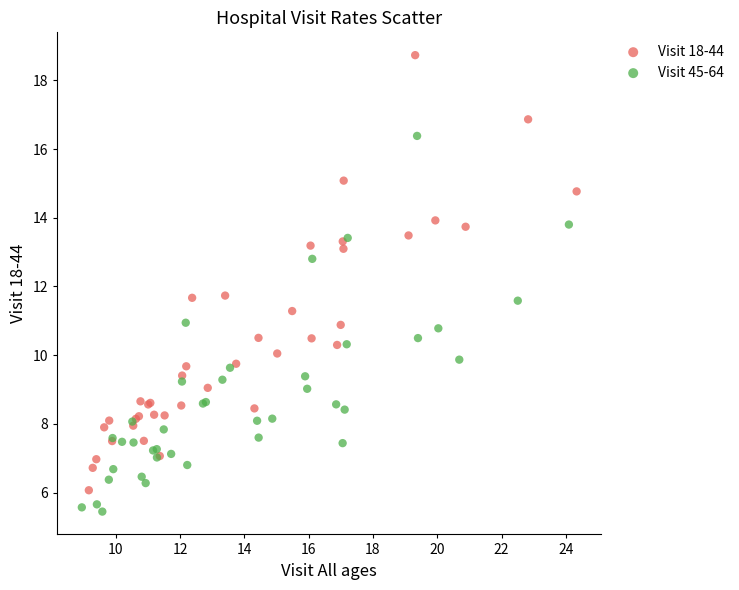

Which series reaches the maximum Y coordinate?

Visit 18-44